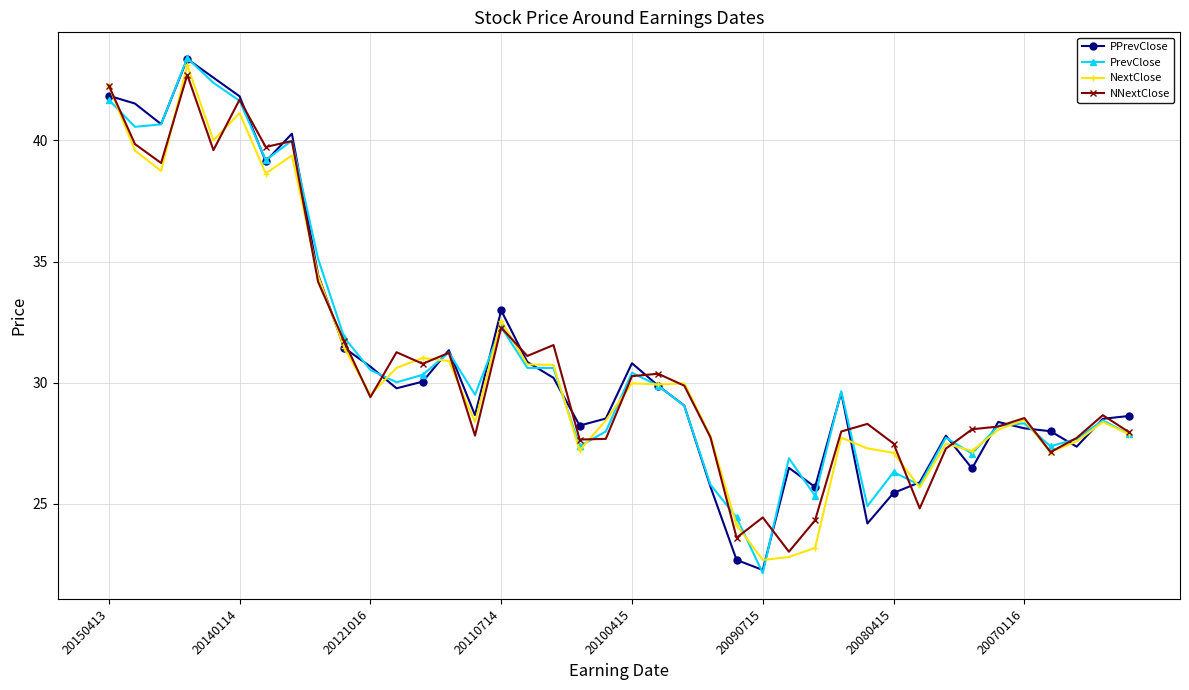

True or false: PPrevClose has more than 2 points higher than both neighbors.

True